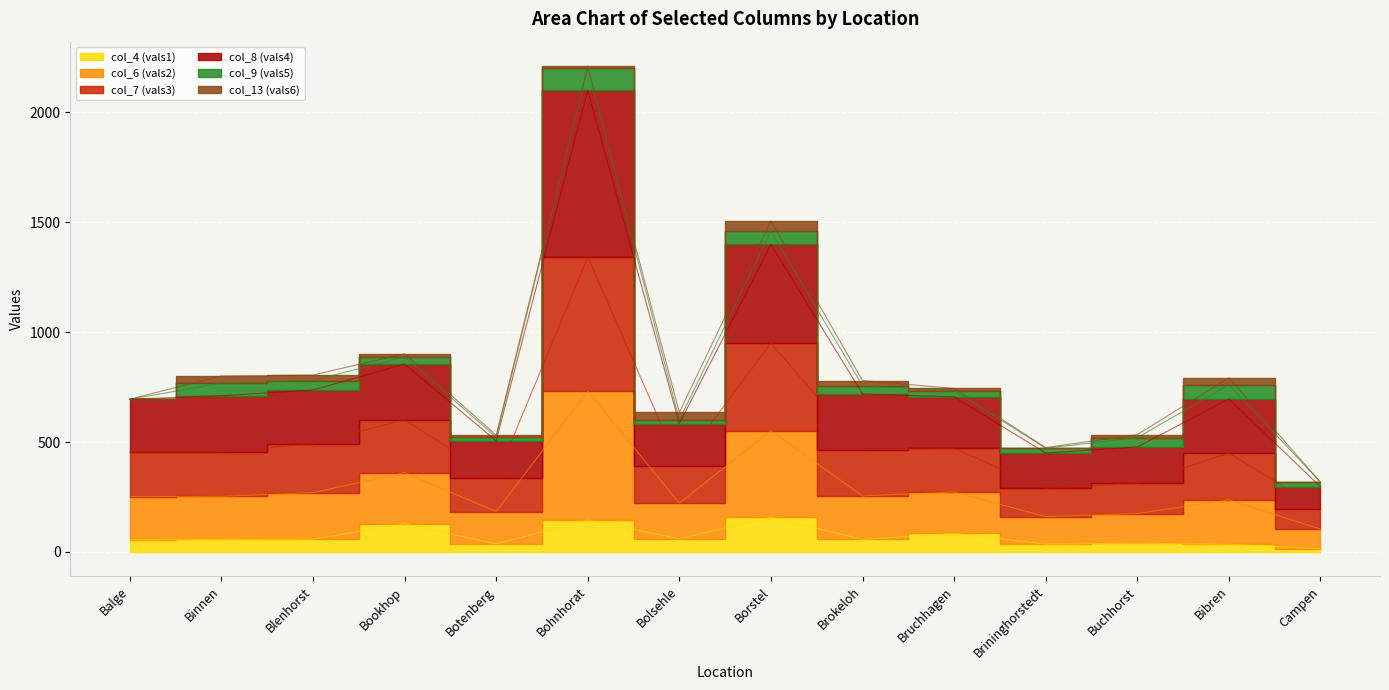

What is the label of the 4th point from the left?

Bookhop